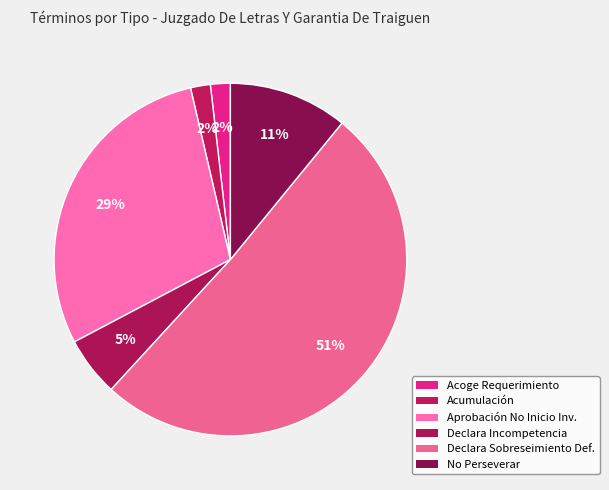

To the nearest percent, what is the difference between the largest and smallest slice percentages?

49%